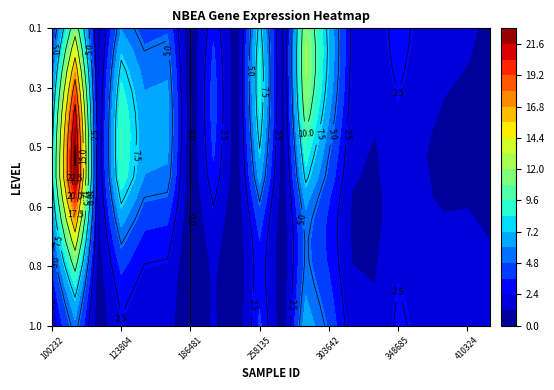

What is the approximate value at 0?

6.5